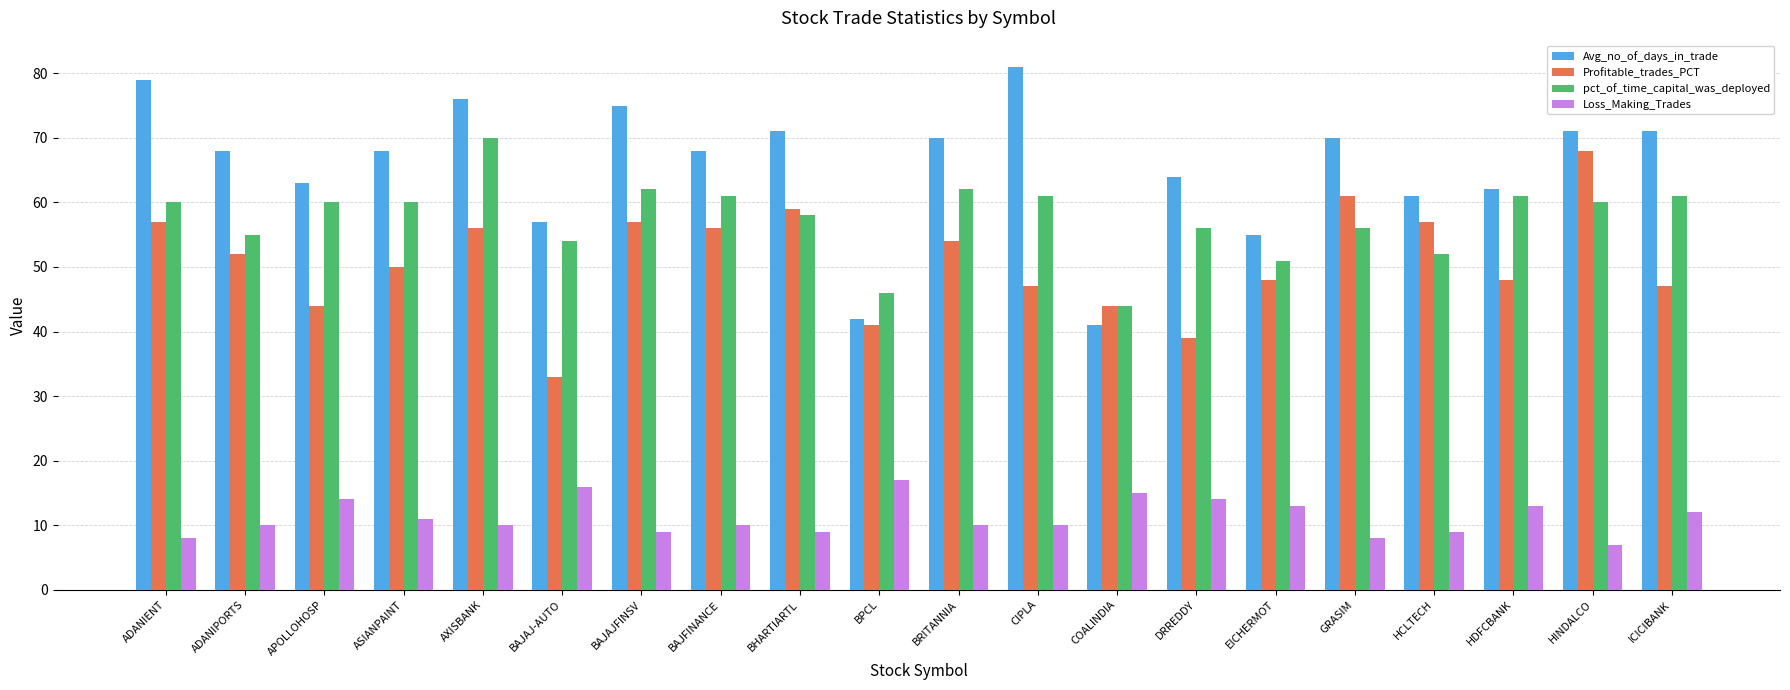

At how many categories does at least one series exceed 15?

20